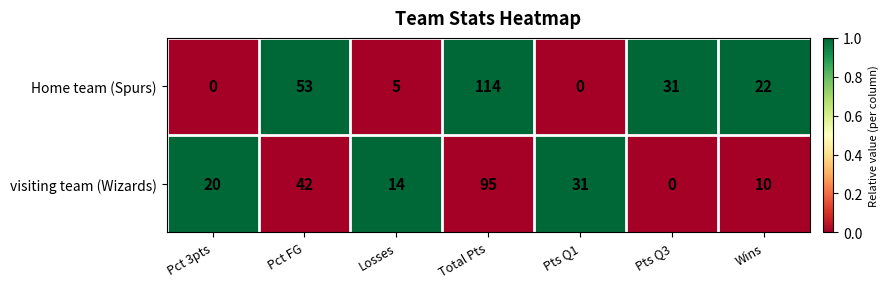

Reading left to right, list all the values displayed in this chart.

Home team (Spurs): Pct 3pts=0	Pct FG=53	Losses=5	Total Pts=114	Pts Q1=0	Pts Q3=31	Wins=22
visiting team (Wizards): Pct 3pts=20	Pct FG=42	Losses=14	Total Pts=95	Pts Q1=31	Pts Q3=0	Wins=10